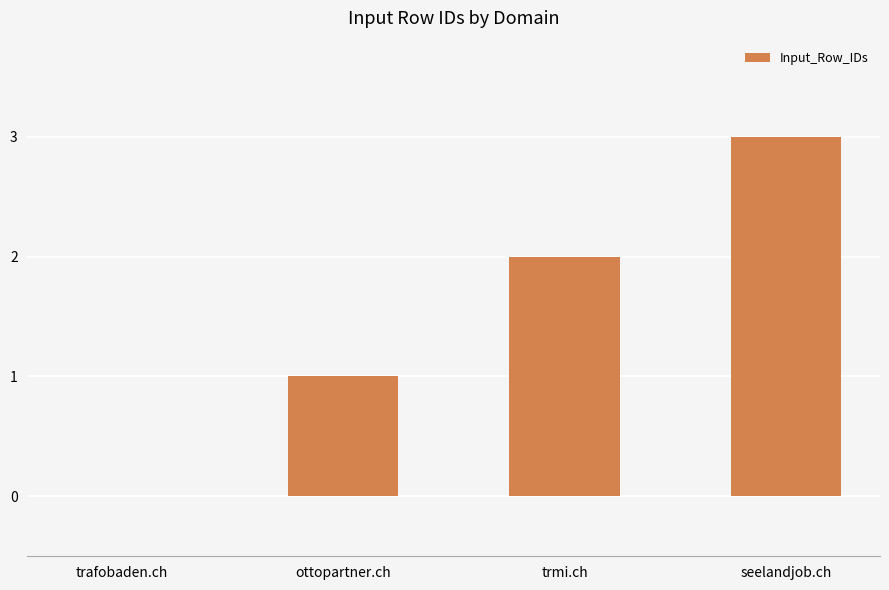

Read the value at seelandjob.ch.

3